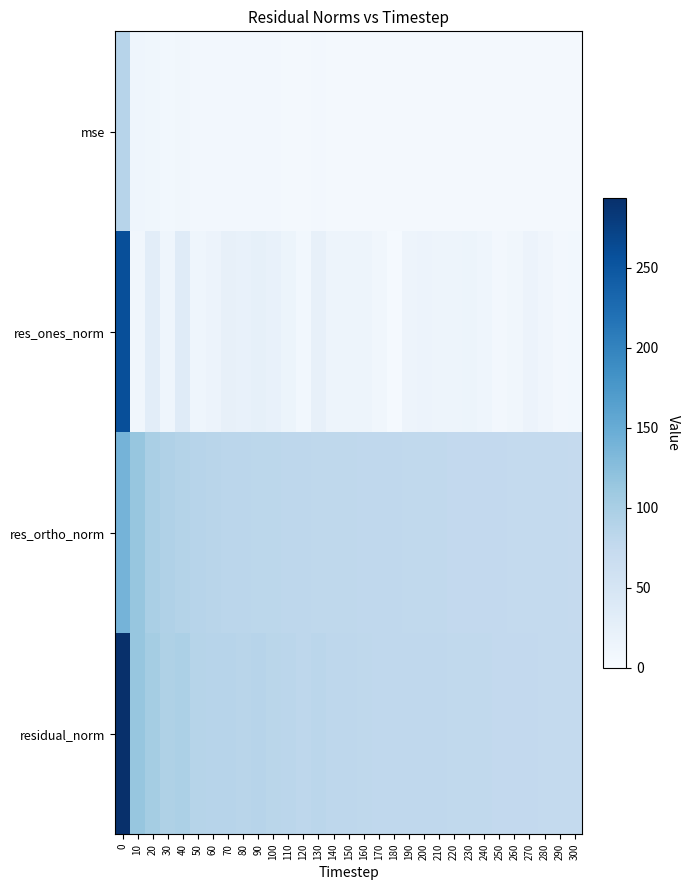

Between 140 and 130, which is larger?

130